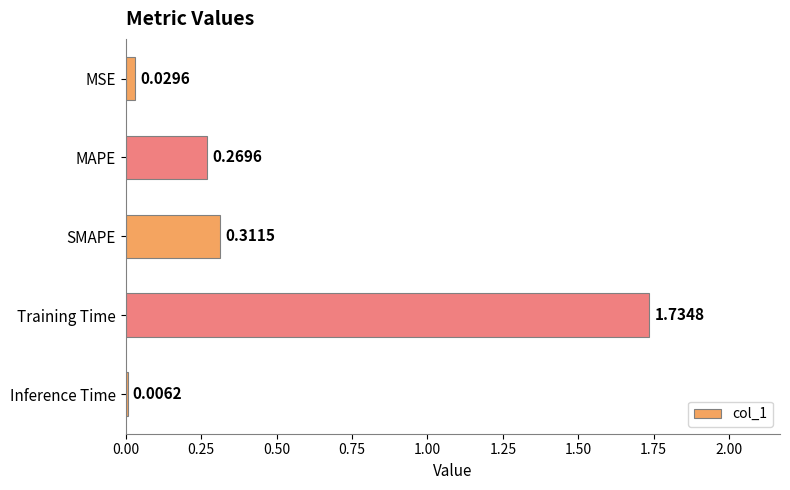

What is the sum of all values?

2.4